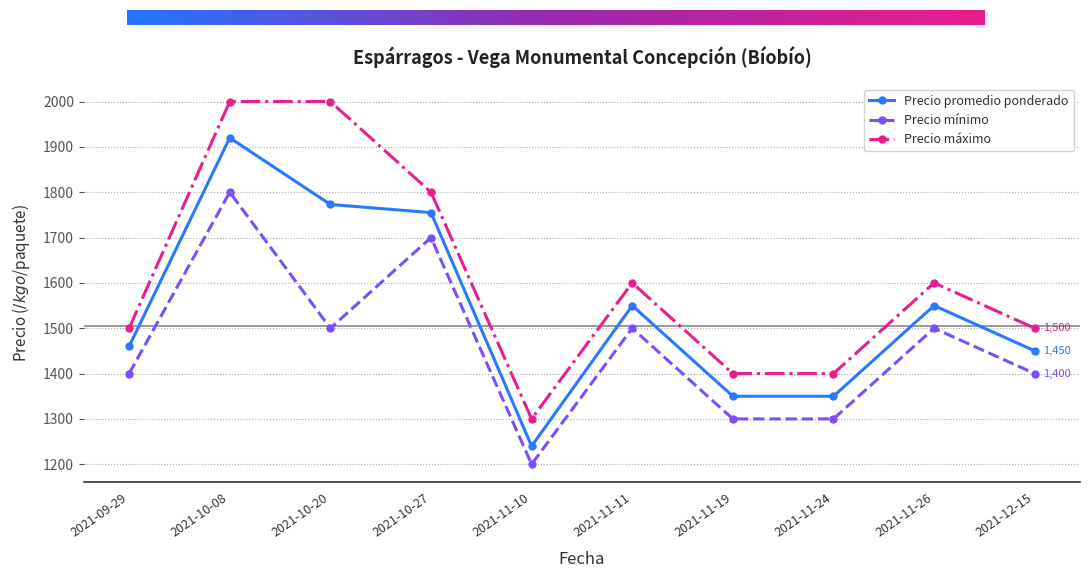

Reading left to right, extract all data points from this chart.

Precio promedio ponderado: 1460	1920	1773	1755	1240	1550	1350	1350	1550	1450
Precio mínimo: 1400	1800	1500	1700	1200	1500	1300	1300	1500	1400
Precio máximo: 1500	2000	2000	1800	1300	1600	1400	1400	1600	1500